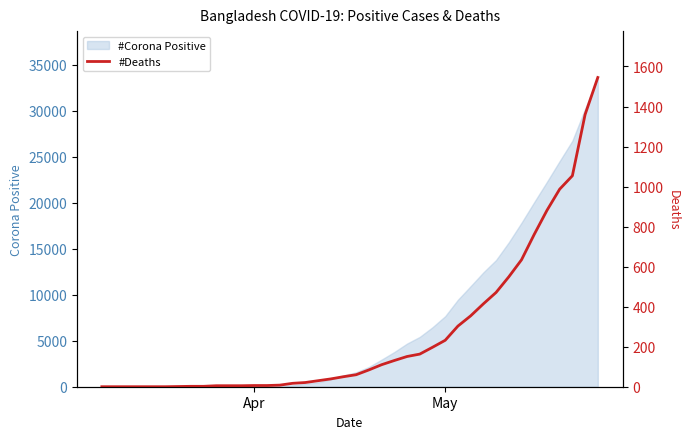

What is the maximum value for #Corona Positive?

33610